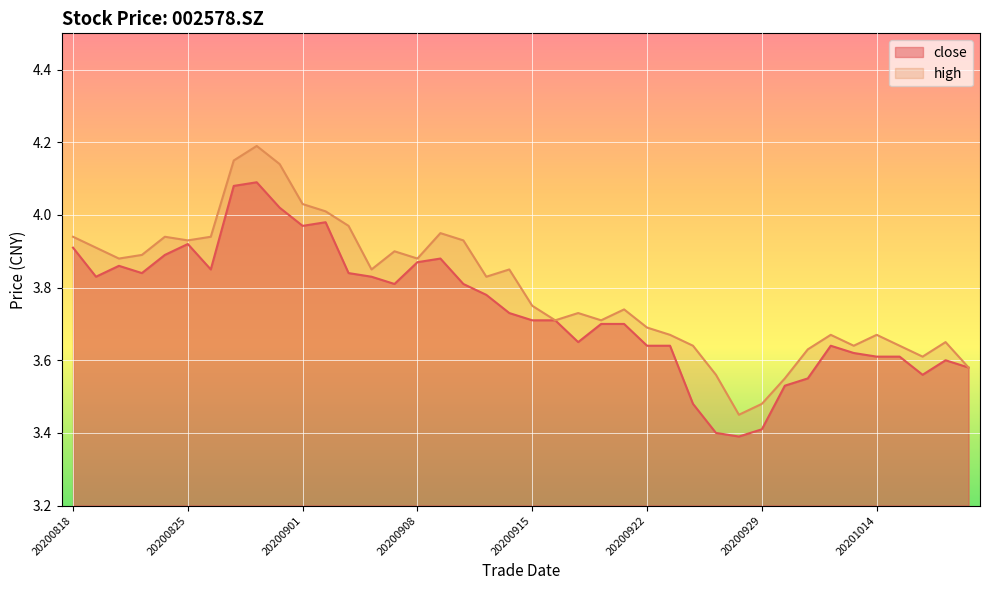

True or false: high and close cross at least once.

False